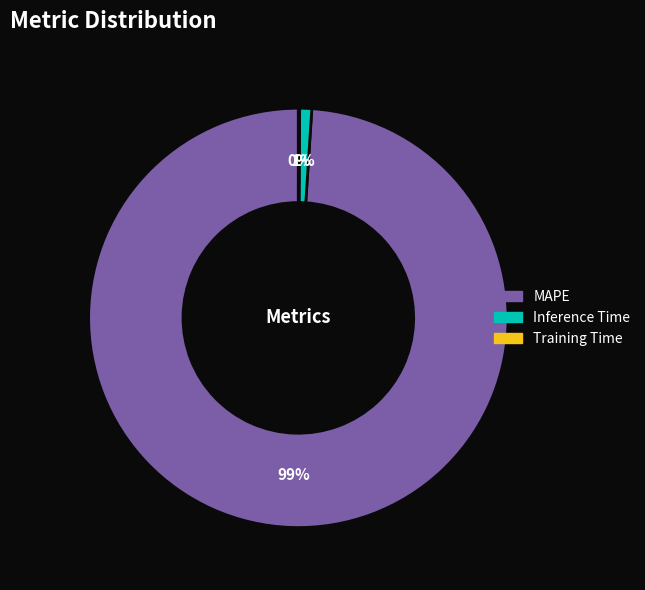

Between Inference Time and MAPE, which is larger?

MAPE